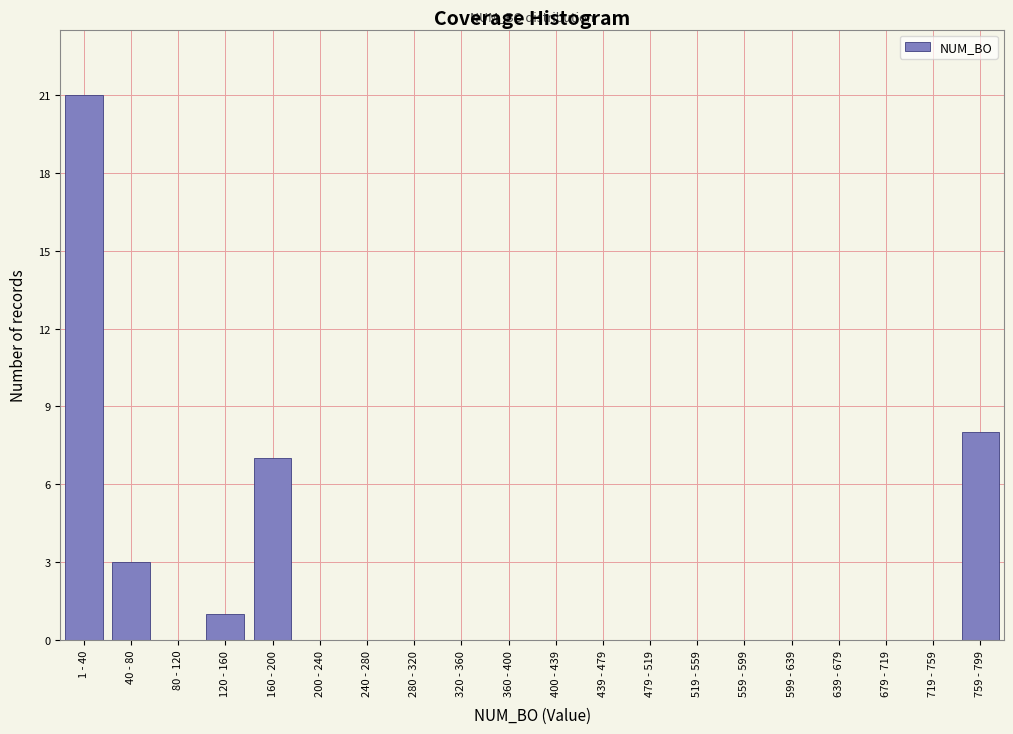

Reading right to left, extract all data points from this chart.

759 - 799=8	719 - 759=0	679 - 719=0	639 - 679=0	599 - 639=0	559 - 599=0	519 - 559=0	479 - 519=0	439 - 479=0	400 - 439=0	360 - 400=0	320 - 360=0	280 - 320=0	240 - 280=0	200 - 240=0	160 - 200=7	120 - 160=1	80 - 120=0	40 - 80=3	1 - 40=21